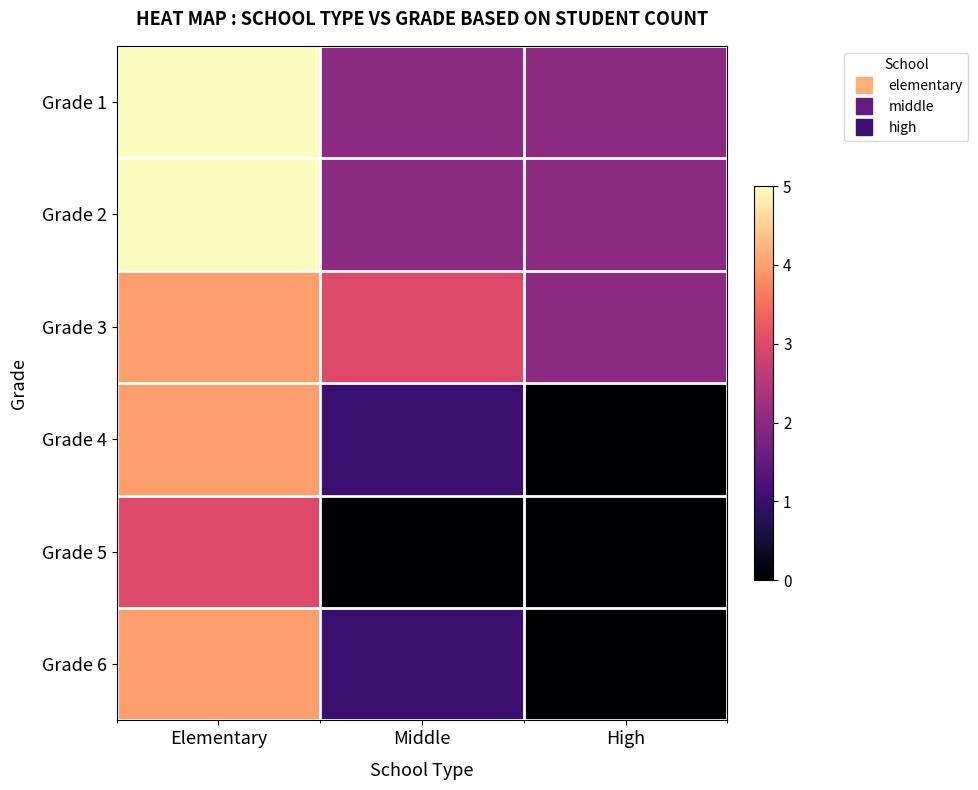

How many categories are shown in the chart?

3